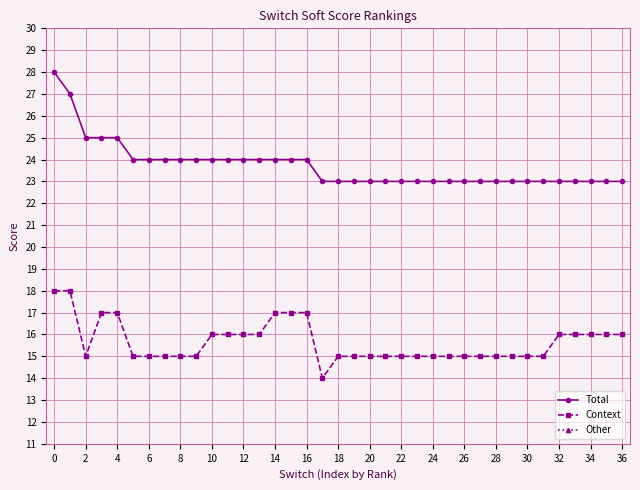

What is the approximate value of Context at 18?

15